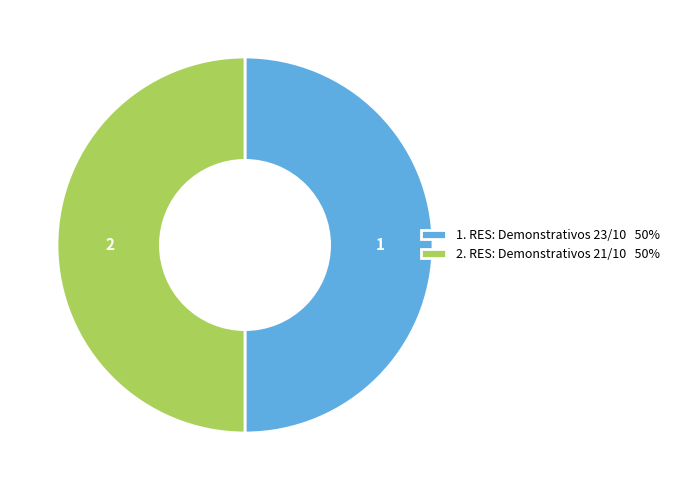

Approximately how many times larger is the value at 2. RES: Demonstrativos 21/10 50% compared to 1. RES: Demonstrativos 23/10 50%?

1.0